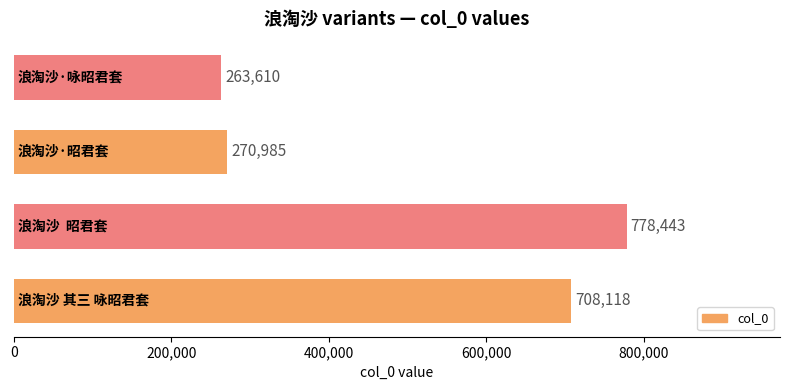

Reading bottom to top, list all the values displayed in this chart.

708118	778443	270985	263610